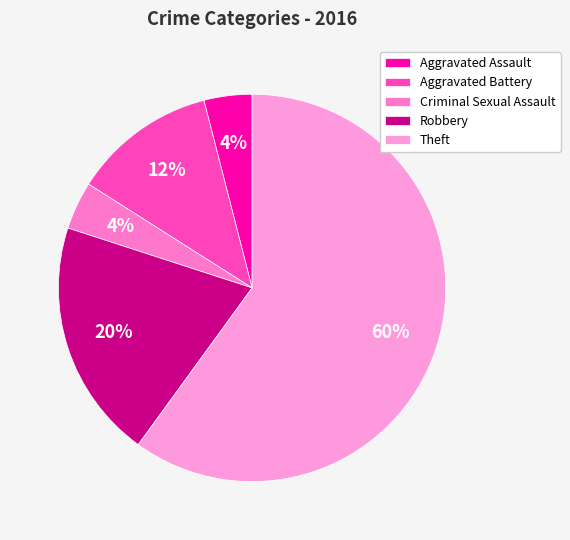

How many segments does this pie chart have?

5